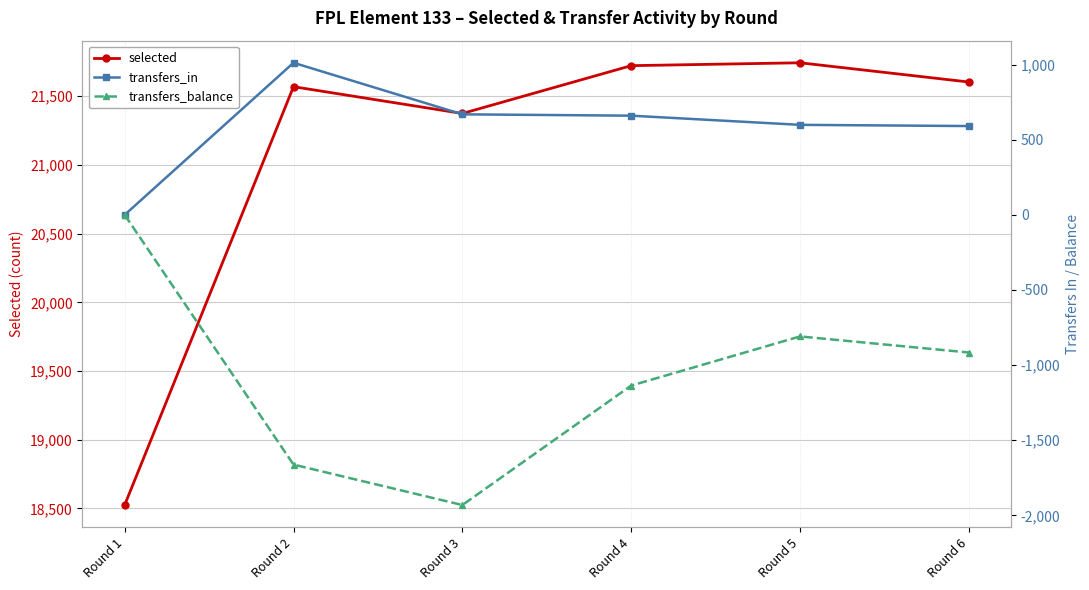

True or false: transfers_balance and transfers_in intersect in this chart.

False